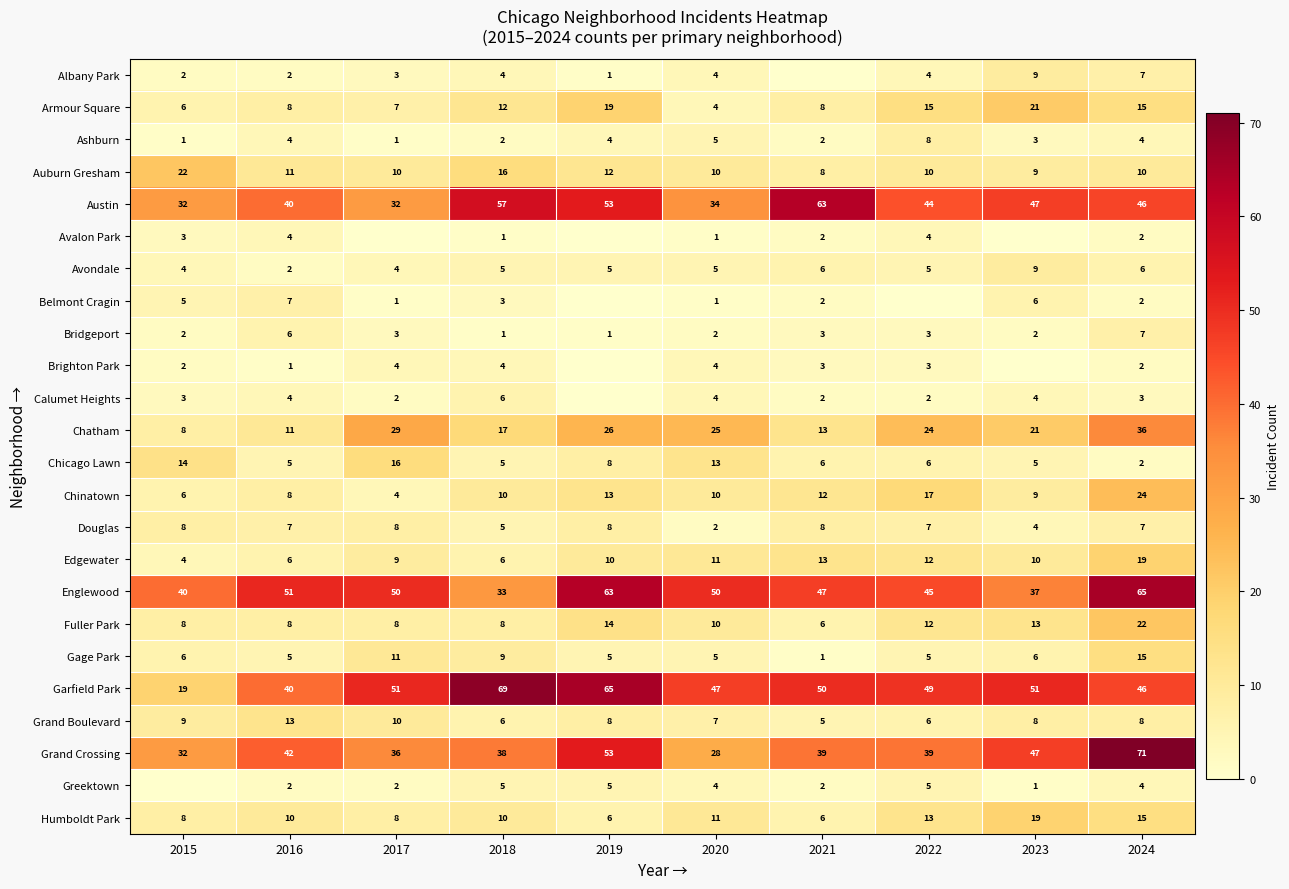

What is the difference between the highest and lowest values at 2024?

69